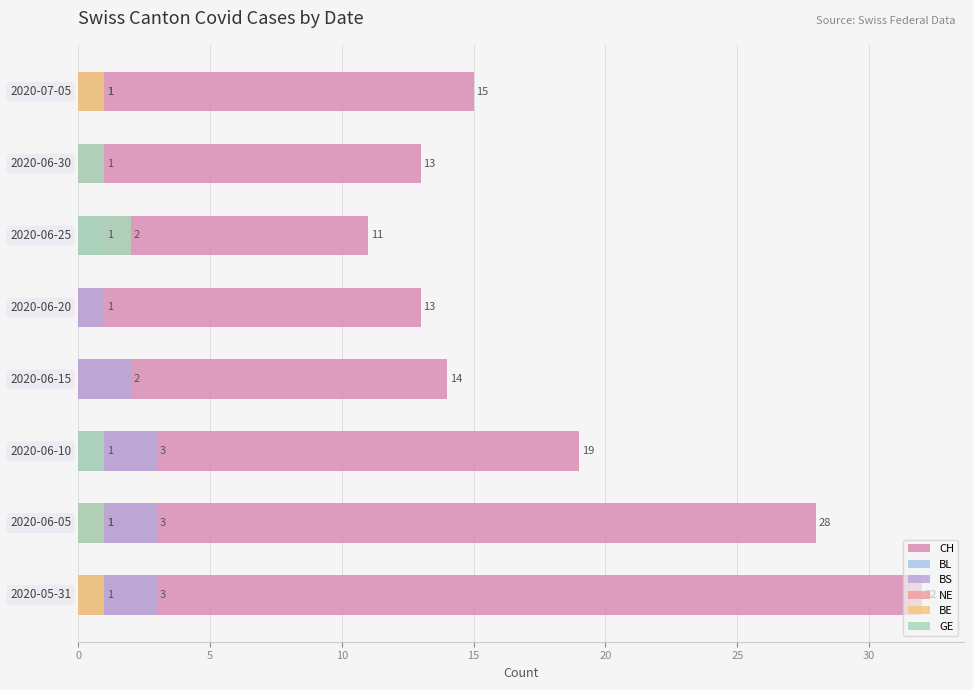

Between 5 and 25, which is larger?

5